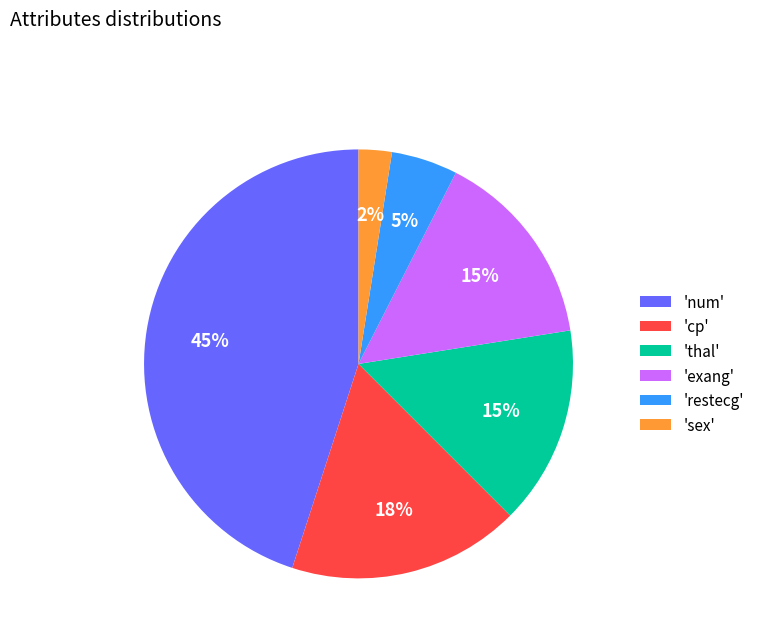

To the nearest percent, what is the difference between the 'restecg' and 'exang' slice percentages?

10%